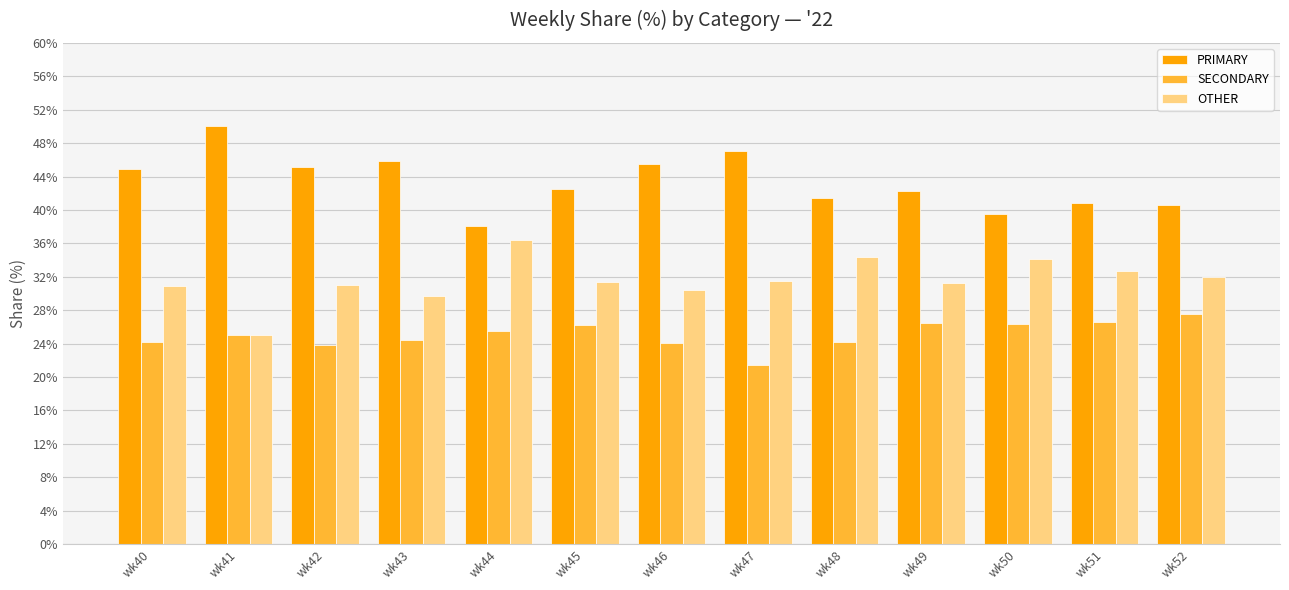

How many series are shown in this chart?

3